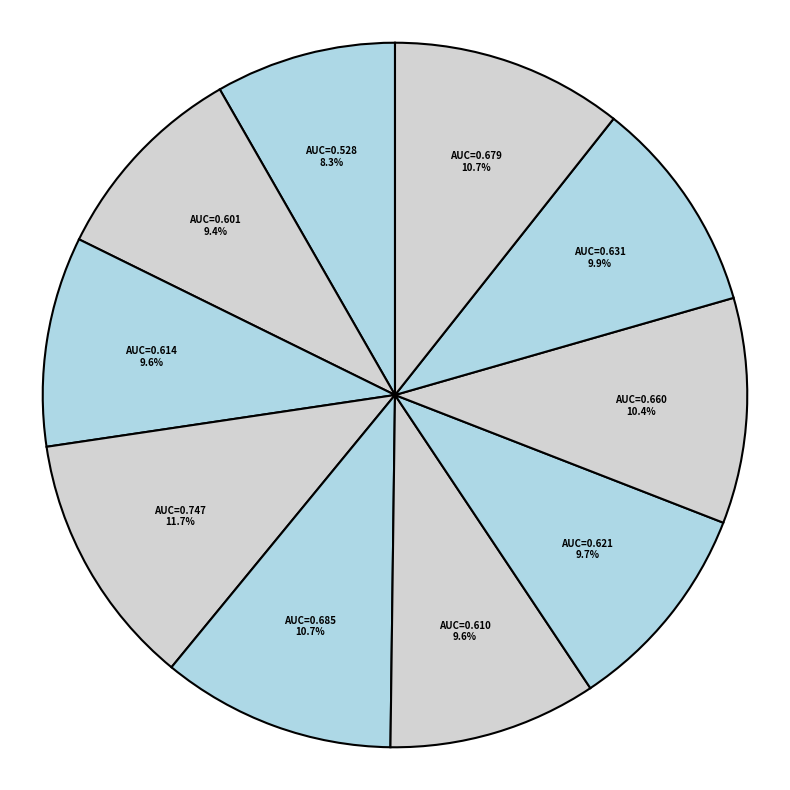

Count the number of slices in the pie.

10